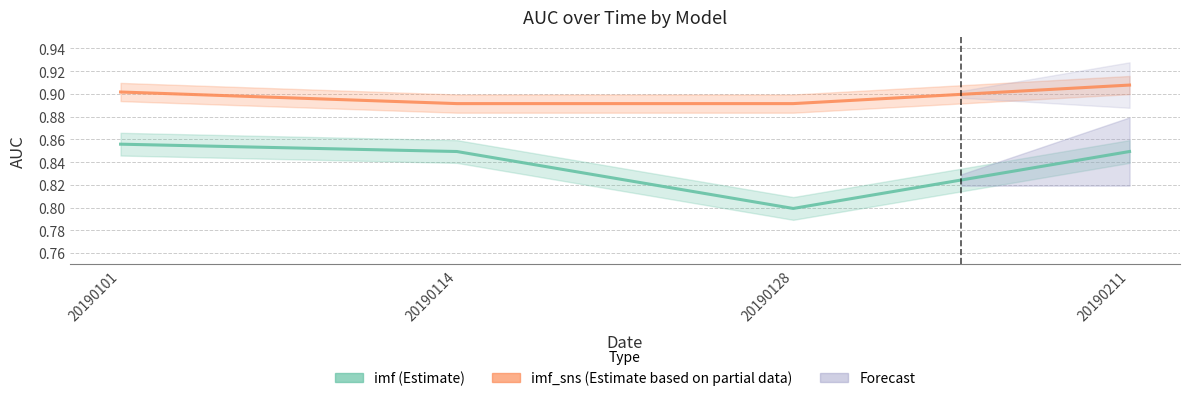

Reading right to left, list all the values displayed in this chart.

imf (Estimate): 0.8	0.8	0.8	0.9
imf_sns (Estimate based on partial data): 0.9	0.9	0.9	0.9